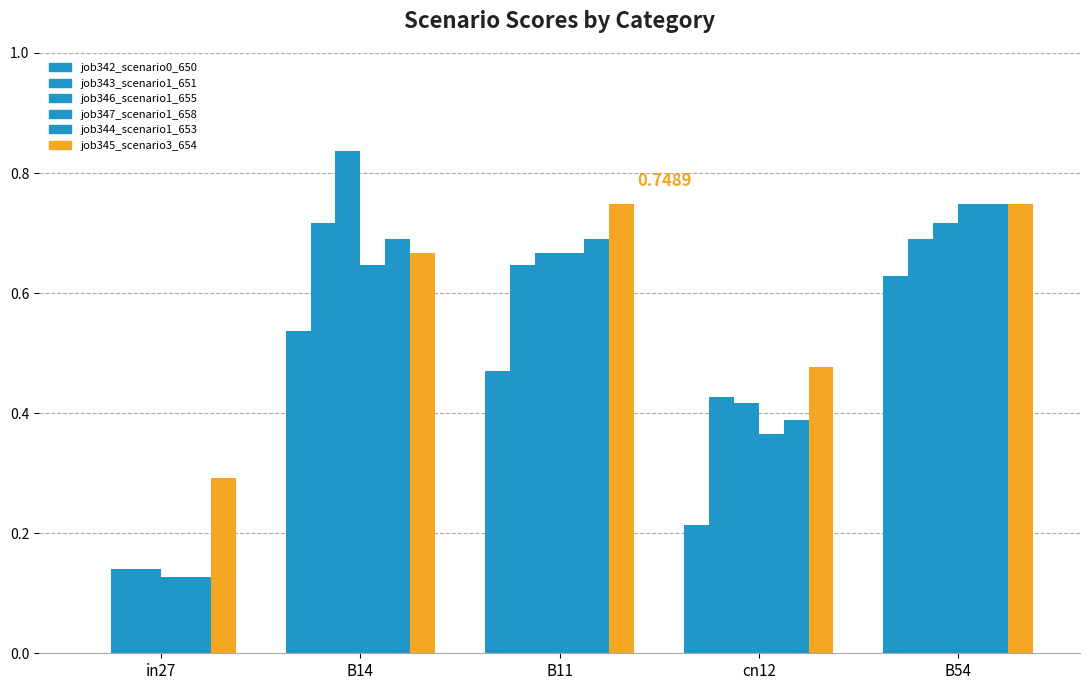

What value does the job342_scenario0_650 series have at cn12?

0.2